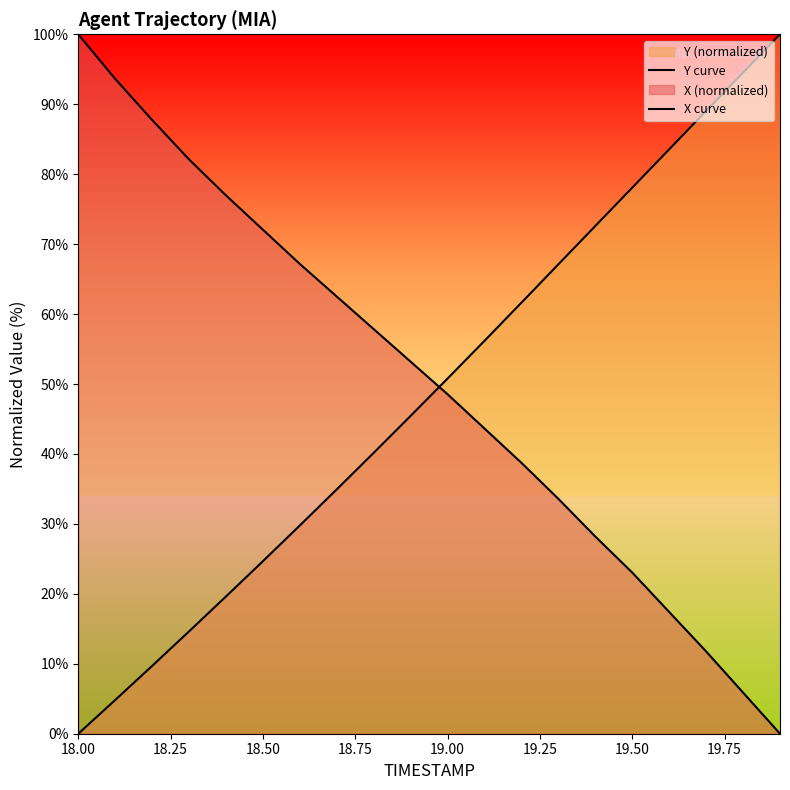

Reading left to right, what are all the values shown in this chart?

Y curve: 0.0	4.8	9.7	14.6	19.6	24.7	29.8	34.9	40.2	45.5	50.8	56.2	61.6	67.1	72.6	78.1	83.6	89.0	94.5	100.0
X curve: 100.0	93.6	87.7	82.1	77.0	72.1	67.2	62.5	57.8	53.2	48.5	43.6	38.7	33.6	28.2	23.0	17.4	11.8	5.9	0.0